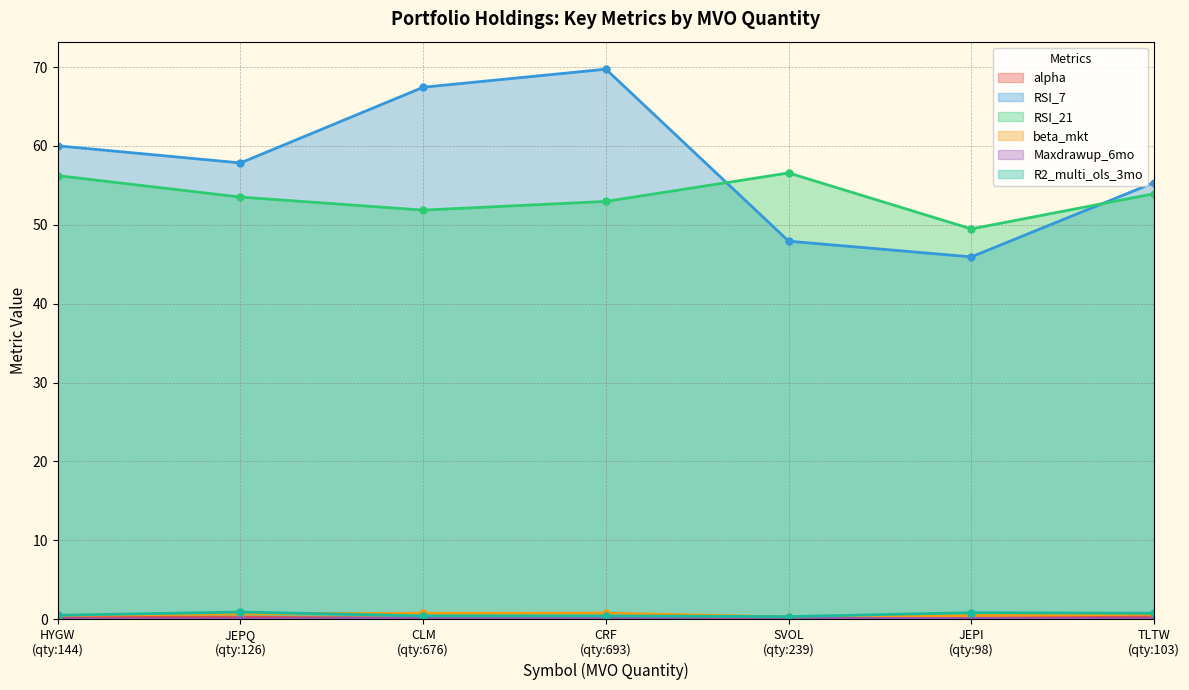

True or false: beta_mkt and RSI_7 intersect in this chart.

False